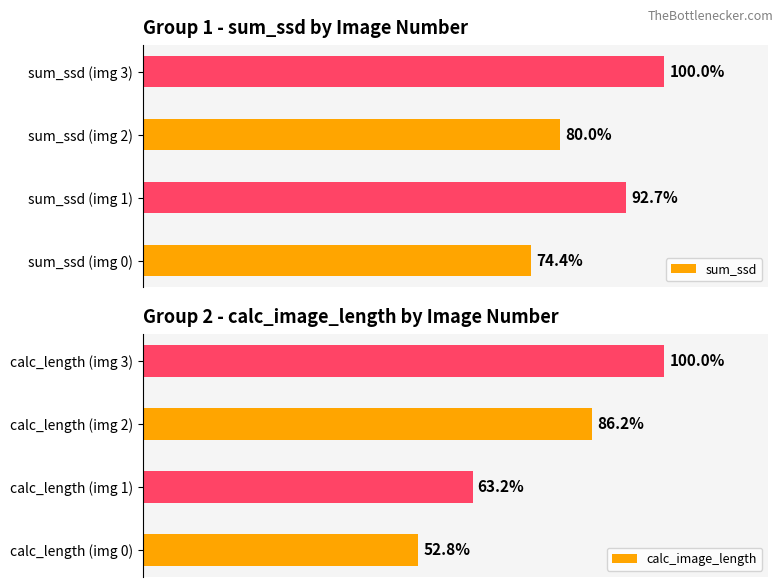

List the labels in order of sum_ssd value, largest first.

sum_ssd (img 3), sum_ssd (img 1), sum_ssd (img 2), sum_ssd (img 0)